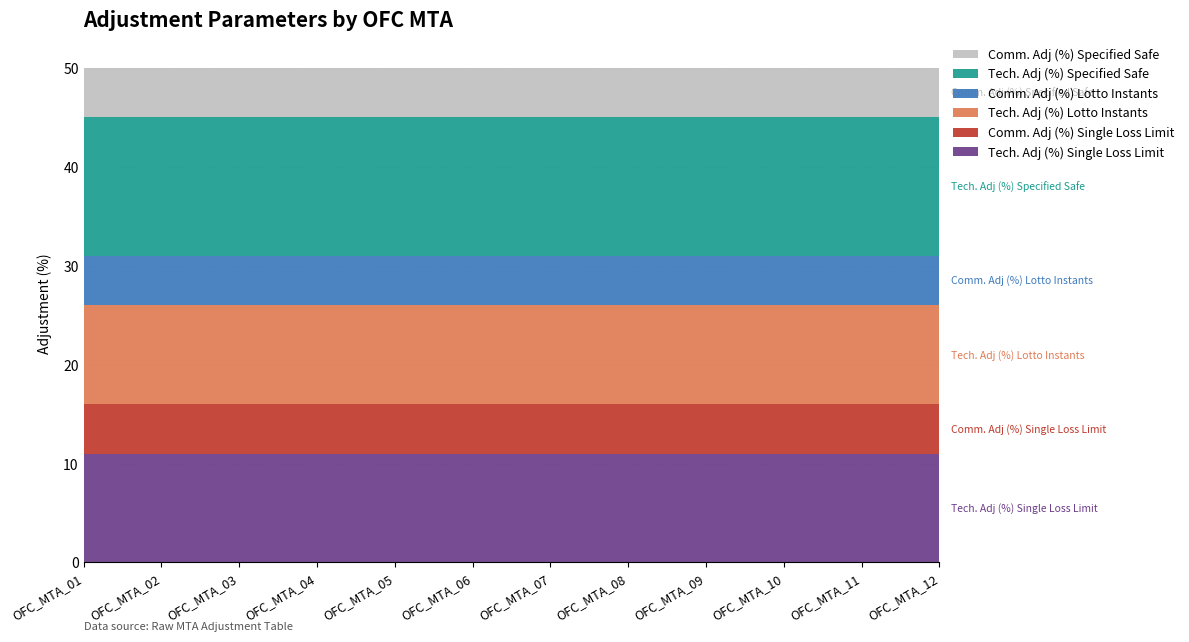

Reading left to right, what are all the values shown in this chart?

Tech. Adj (%) Single Loss Limit: OFC_MTA_01=11	OFC_MTA_02=11	OFC_MTA_03=11	OFC_MTA_04=11	OFC_MTA_05=11	OFC_MTA_06=11	OFC_MTA_07=11	OFC_MTA_08=11	OFC_MTA_09=11	OFC_MTA_10=11	OFC_MTA_11=11	OFC_MTA_12=11
Comm. Adj (%) Single Loss Limit: OFC_MTA_01=5	OFC_MTA_02=5	OFC_MTA_03=5	OFC_MTA_04=5	OFC_MTA_05=5	OFC_MTA_06=5	OFC_MTA_07=5	OFC_MTA_08=5	OFC_MTA_09=5	OFC_MTA_10=5	OFC_MTA_11=5	OFC_MTA_12=5
Tech. Adj (%) Lotto Instants: OFC_MTA_01=10	OFC_MTA_02=10	OFC_MTA_03=10	OFC_MTA_04=10	OFC_MTA_05=10	OFC_MTA_06=10	OFC_MTA_07=10	OFC_MTA_08=10	OFC_MTA_09=10	OFC_MTA_10=10	OFC_MTA_11=10	OFC_MTA_12=10
Comm. Adj (%) Lotto Instants: OFC_MTA_01=5	OFC_MTA_02=5	OFC_MTA_03=5	OFC_MTA_04=5	OFC_MTA_05=5	OFC_MTA_06=5	OFC_MTA_07=5	OFC_MTA_08=5	OFC_MTA_09=5	OFC_MTA_10=5	OFC_MTA_11=5	OFC_MTA_12=5
Tech. Adj (%) Specified Safe: OFC_MTA_01=14	OFC_MTA_02=14	OFC_MTA_03=14	OFC_MTA_04=14	OFC_MTA_05=14	OFC_MTA_06=14	OFC_MTA_07=14	OFC_MTA_08=14	OFC_MTA_09=14	OFC_MTA_10=14	OFC_MTA_11=14	OFC_MTA_12=14
Comm. Adj (%) Specified Safe: OFC_MTA_01=5	OFC_MTA_02=5	OFC_MTA_03=5	OFC_MTA_04=5	OFC_MTA_05=5	OFC_MTA_06=5	OFC_MTA_07=5	OFC_MTA_08=5	OFC_MTA_09=5	OFC_MTA_10=5	OFC_MTA_11=5	OFC_MTA_12=5